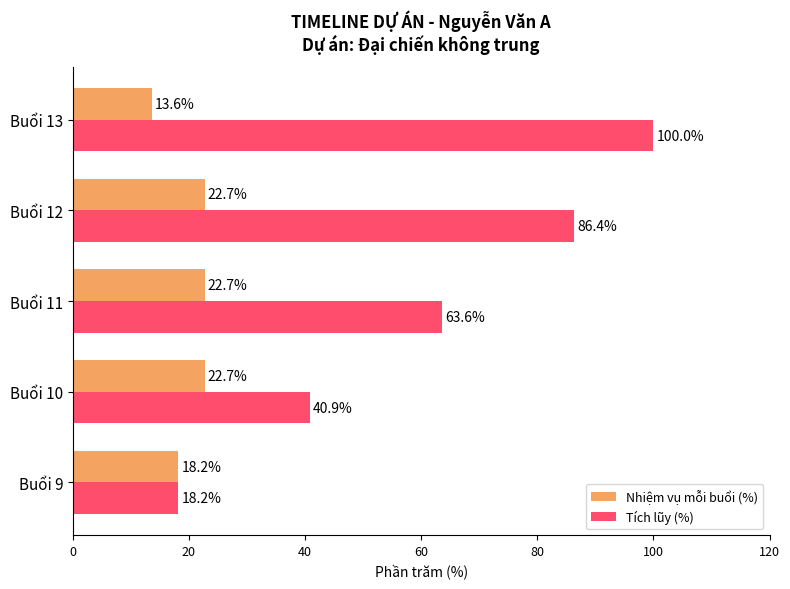

What is the average value of the Nhiệm vụ mỗi buổi (%) series?

20.0